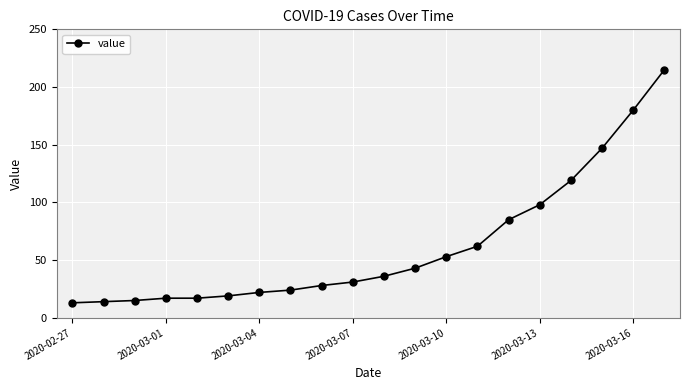

What is the minimum value shown in the chart?

13